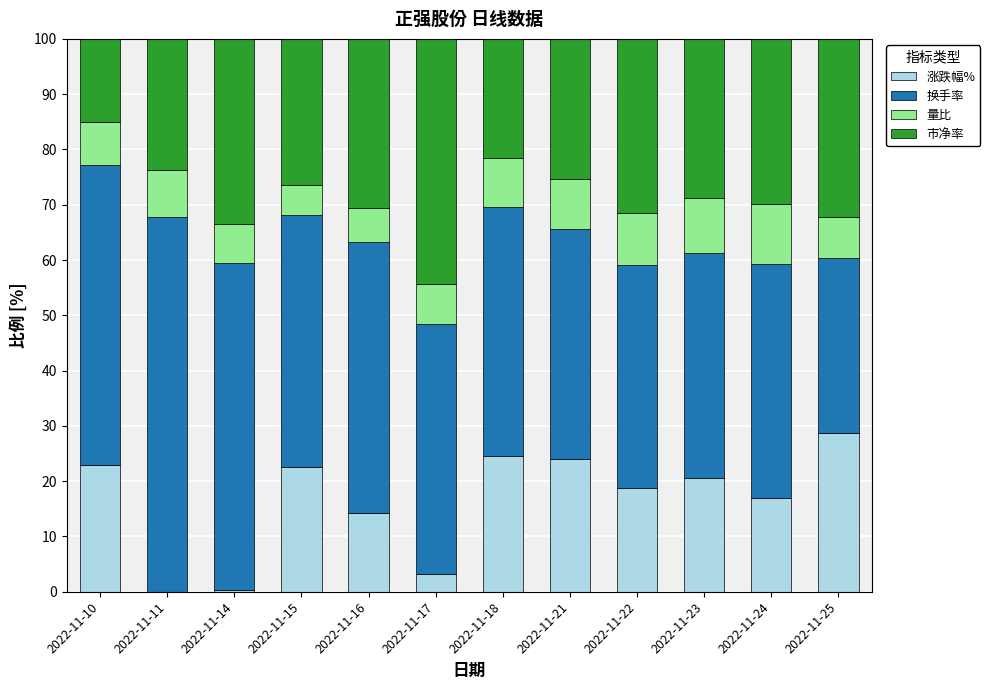

Are the bars horizontal?

No